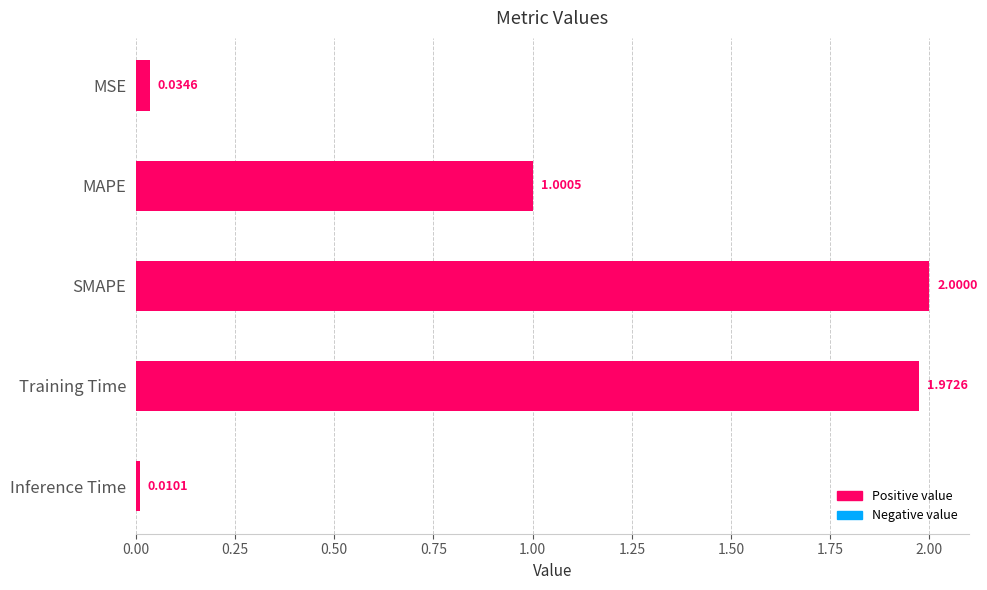

What is the difference between the maximum and minimum values?

2.0